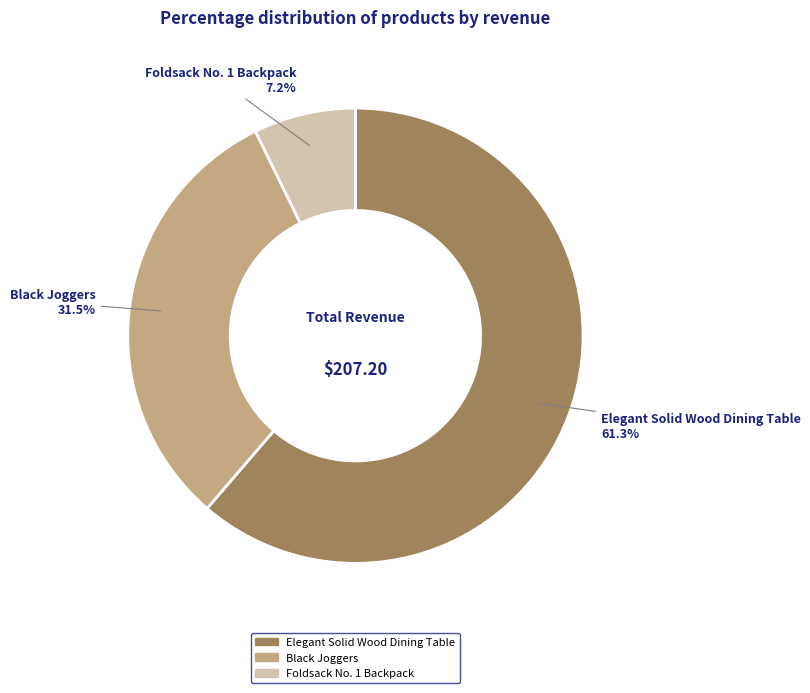

Is there any slice that represents more than half of the pie?

Yes